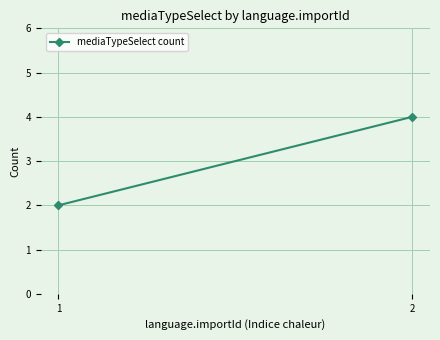

List the labels in order of value, largest first.

2, 1